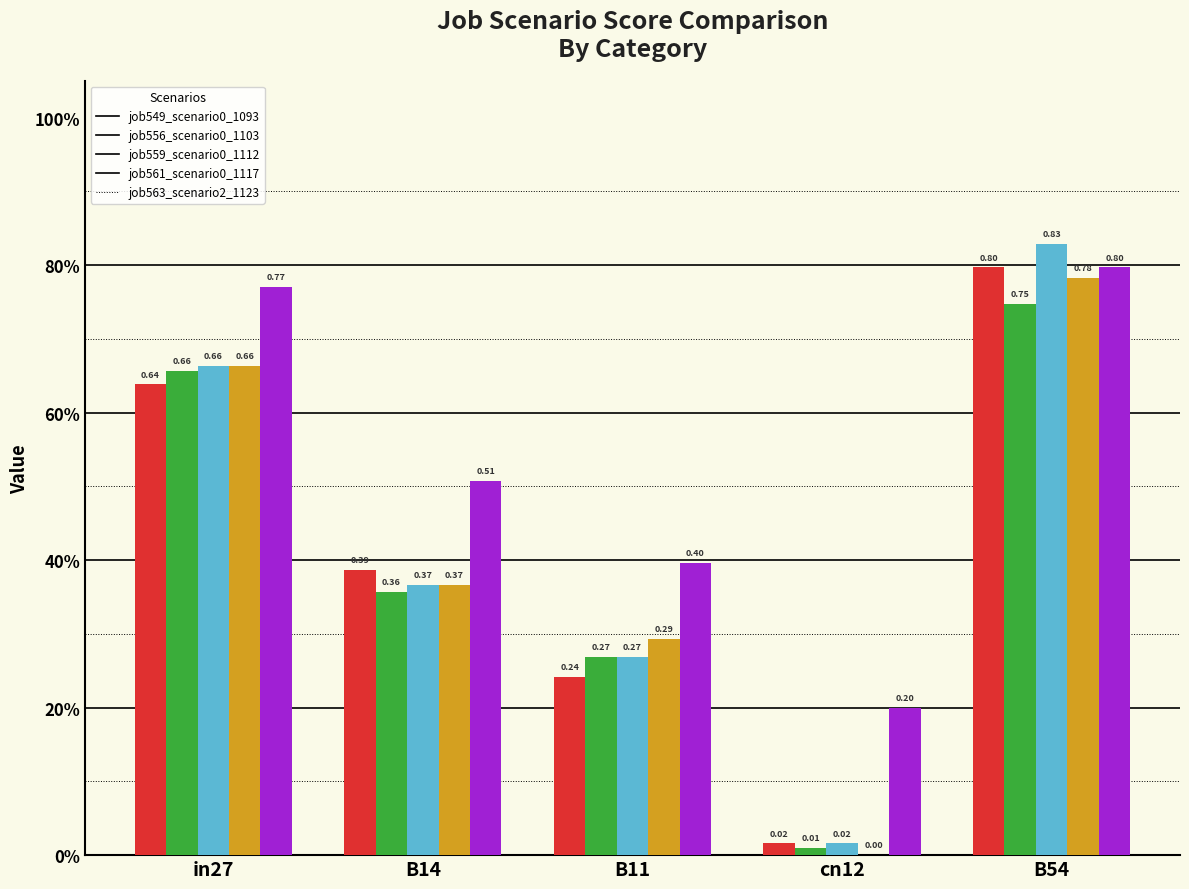

Are the bars grouped side by side (vs. stacked)?

Yes